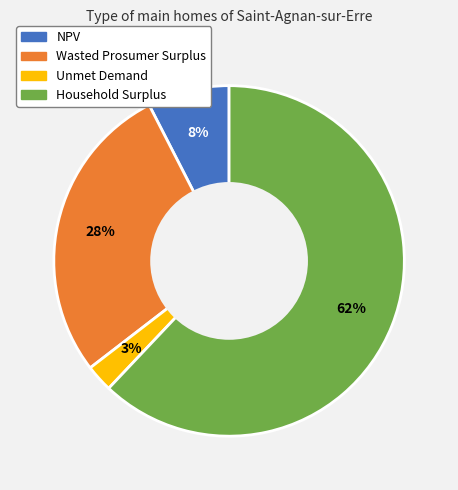

To the nearest percent, what portion does Wasted Prosumer Surplus represent?

28%